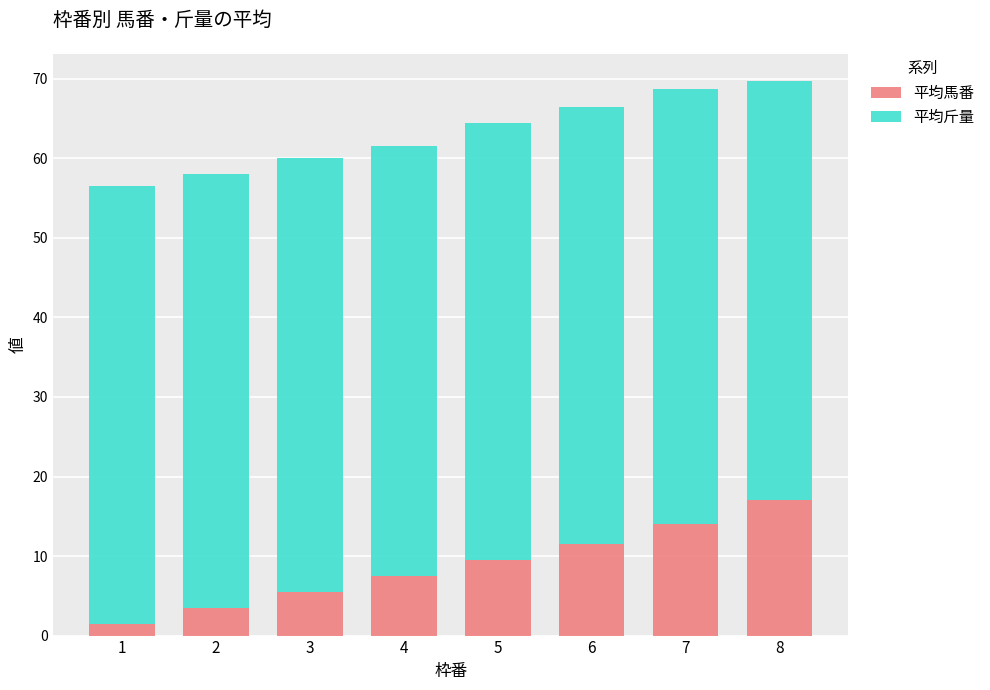

Which category has the lowest value in the 平均馬番 series?

1